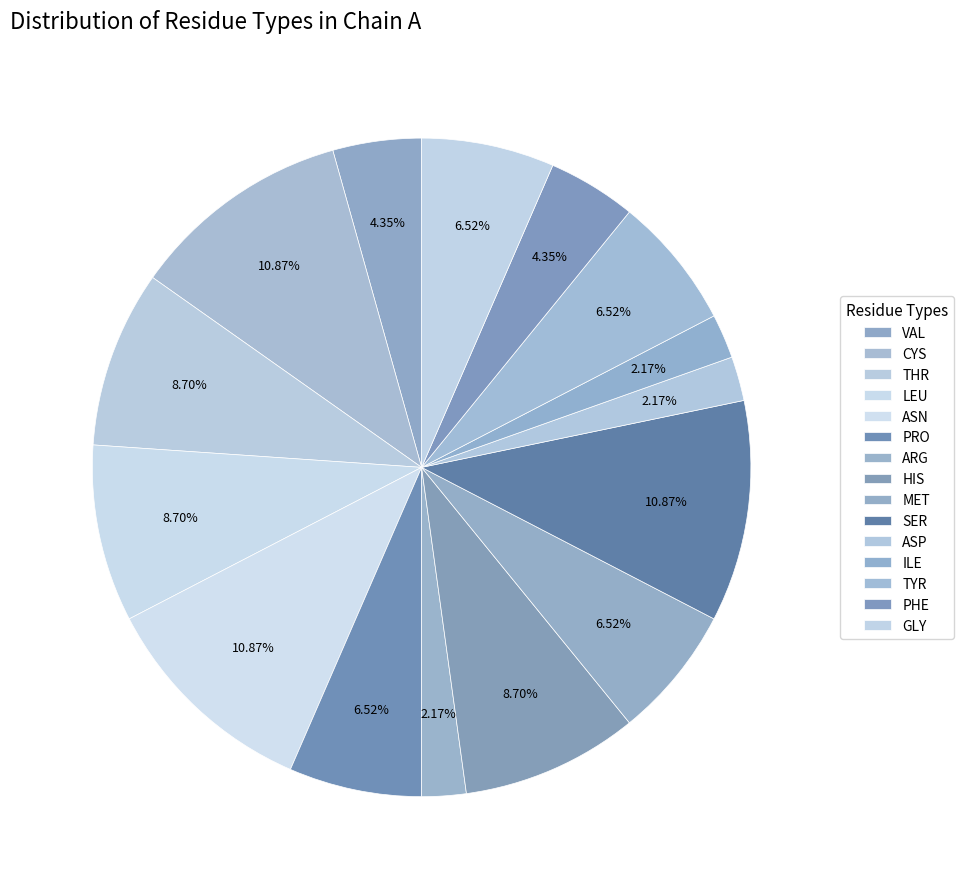

How many slices are in this pie chart?

15